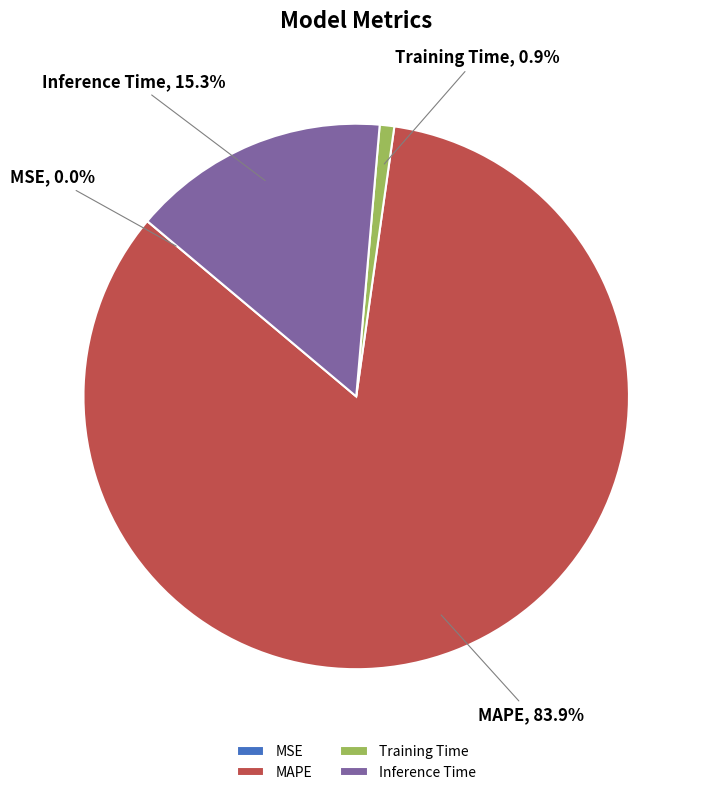

What is the largest slice in the pie chart?

MAPE